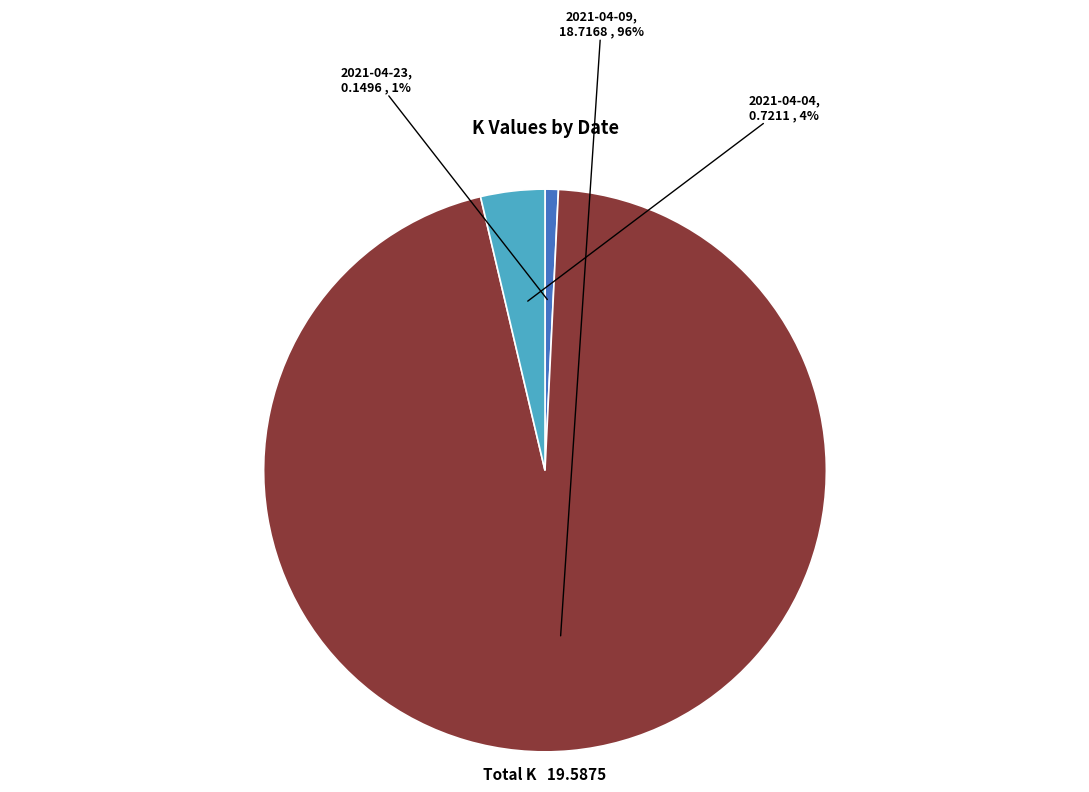

To the nearest percent, what is the average slice percentage?

33%